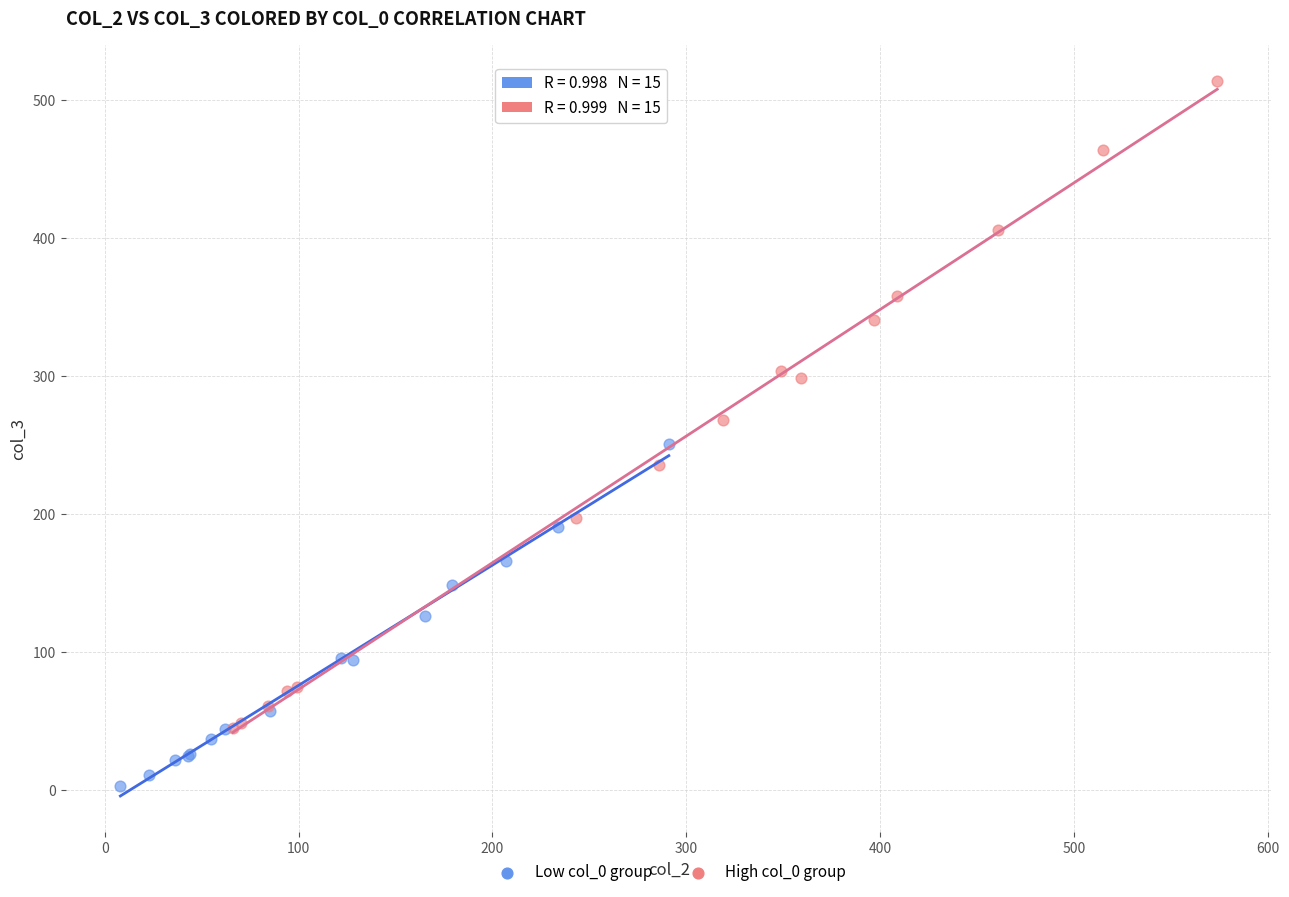

Which series has the largest Y range (max minus min)?

High col_0 group